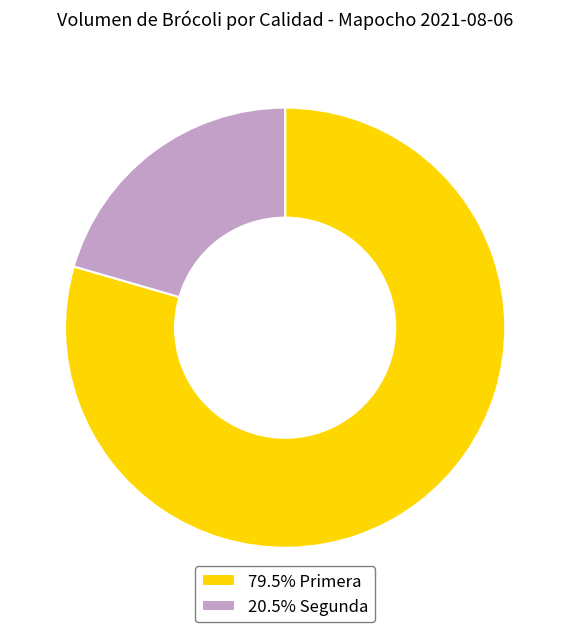

Does any single category account for the majority?

Yes